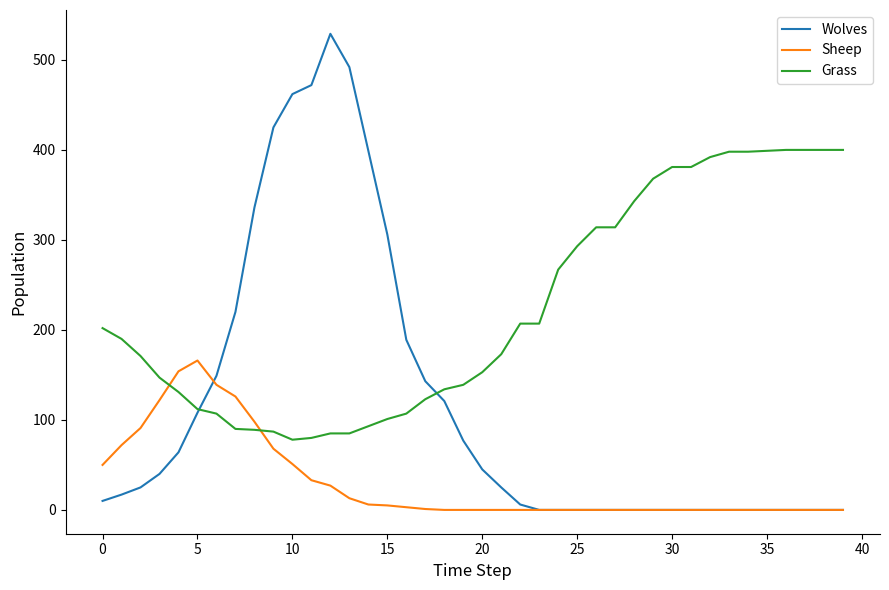

List the series in order of their overall mean, highest first.

Grass, Wolves, Sheep